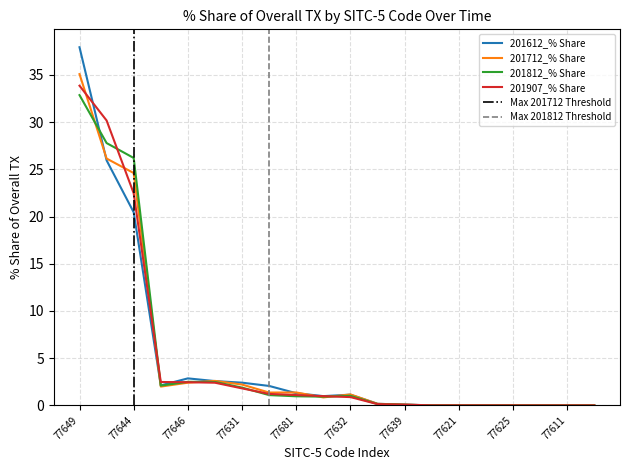

True or false: 201712_% Share has more than 2 points higher than both neighbors.

True